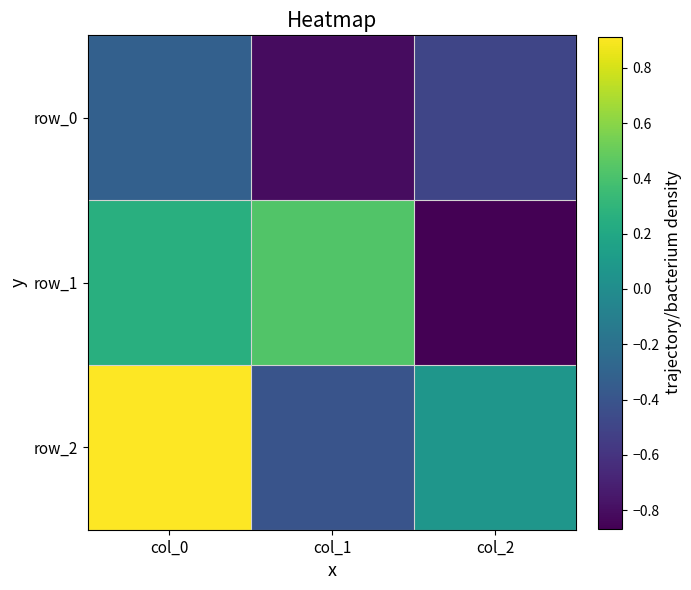

The row_0 series shows -0.3 at col_0. True or false?

True